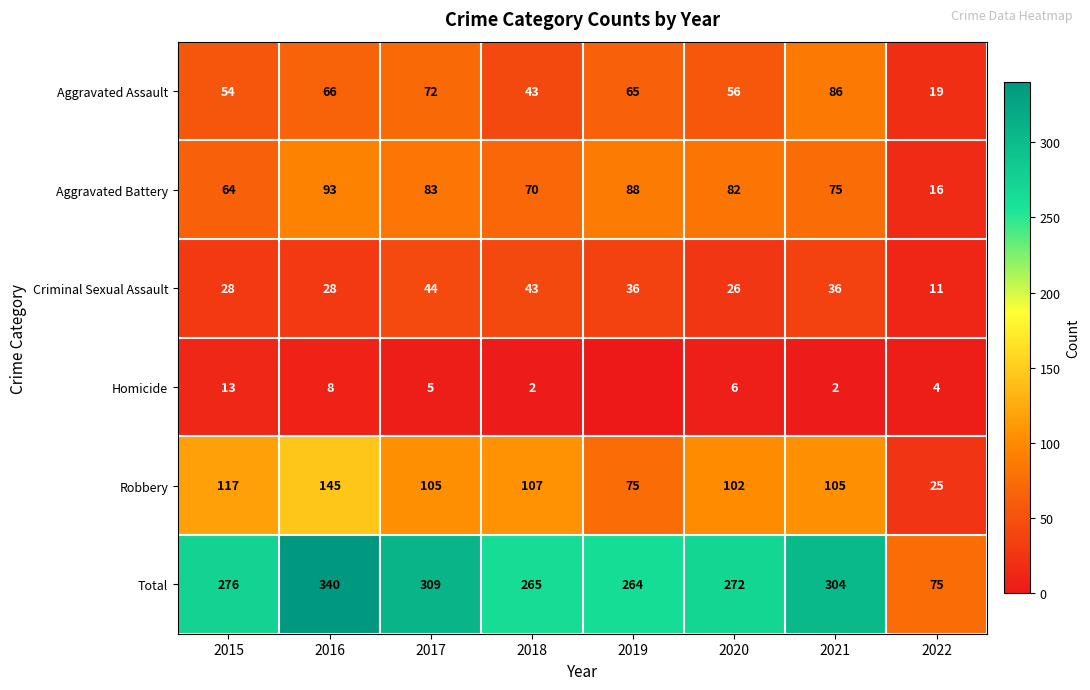

What is the total value across all series at 2021?

608